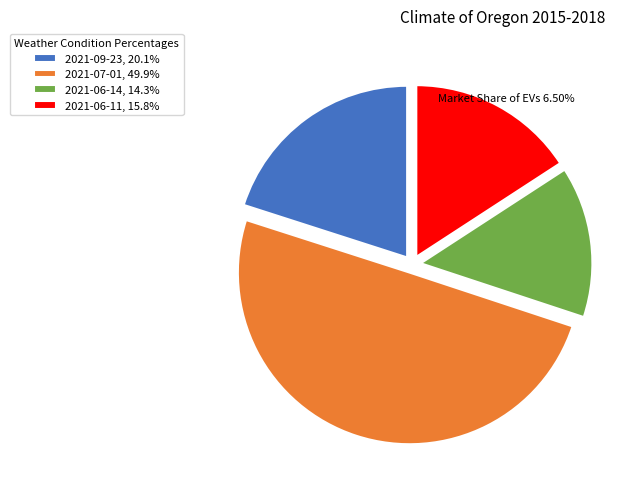

What is the largest slice in the pie chart?

2021-07-01